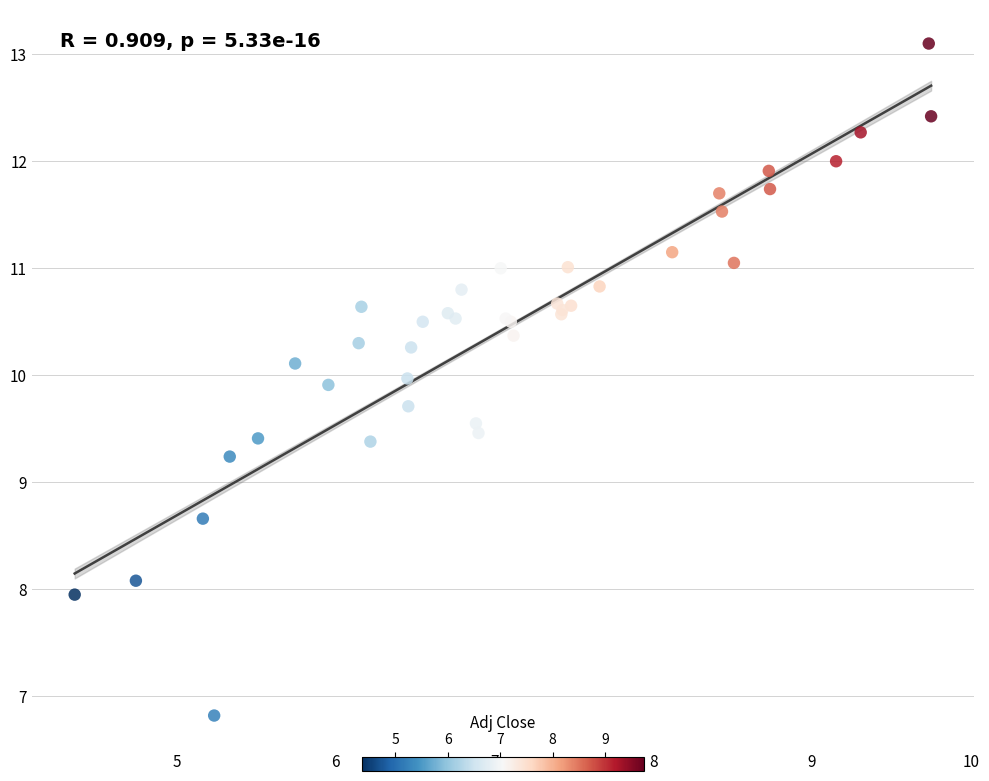

What Y value in the scatter plot is closest to 9?

9.2